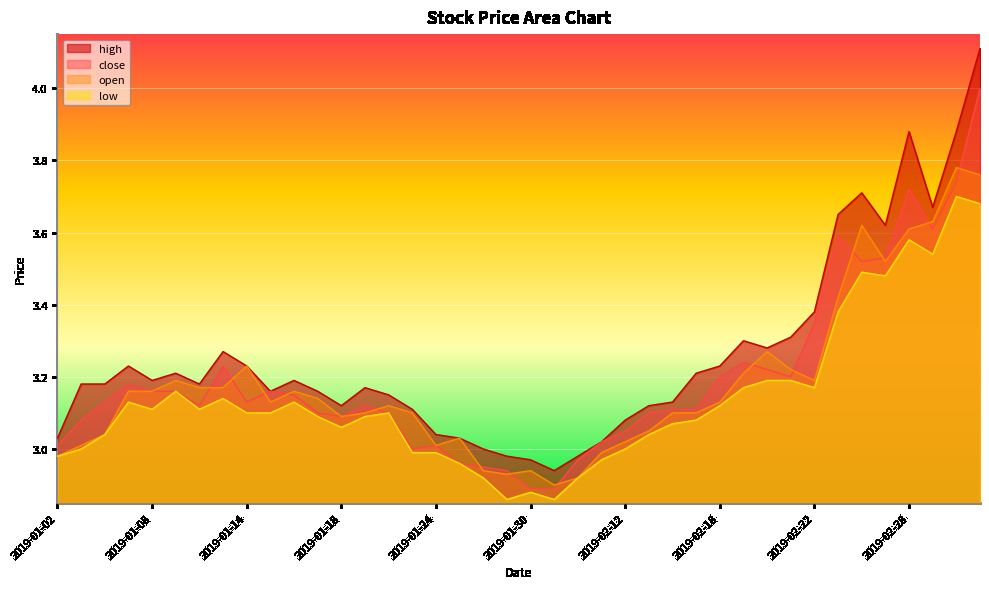

Which series has the widest spread of values?

high